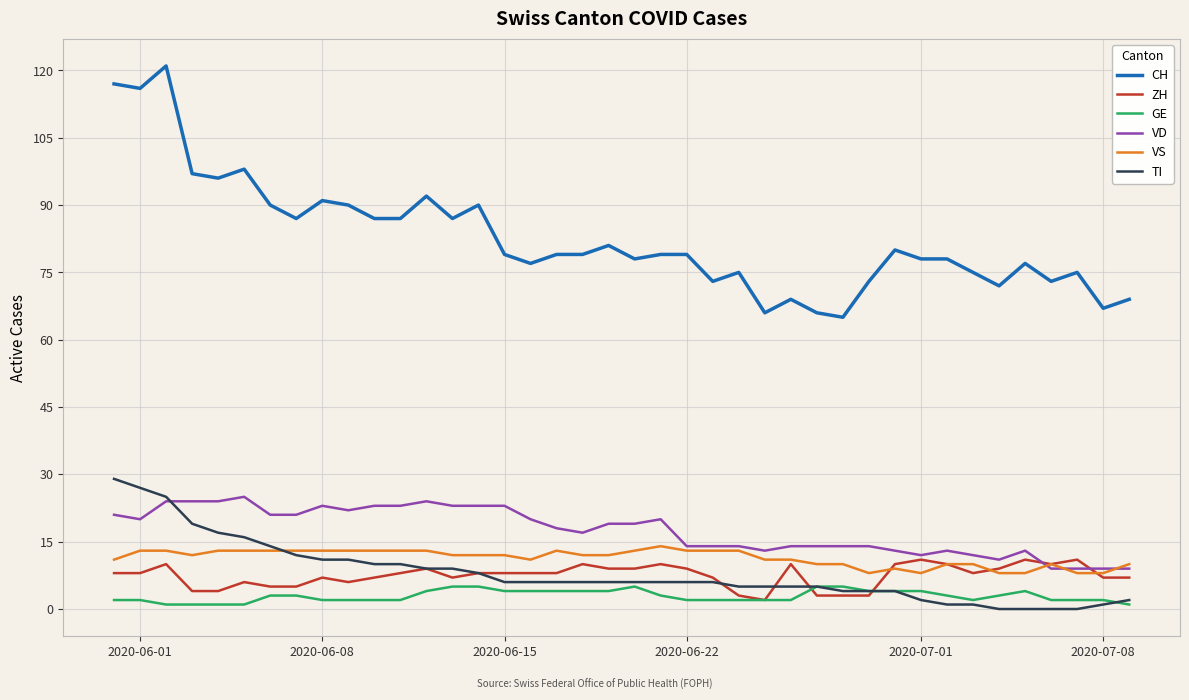

List the series in order of their peak value, highest first.

CH, TI, VD, VS, ZH, GE